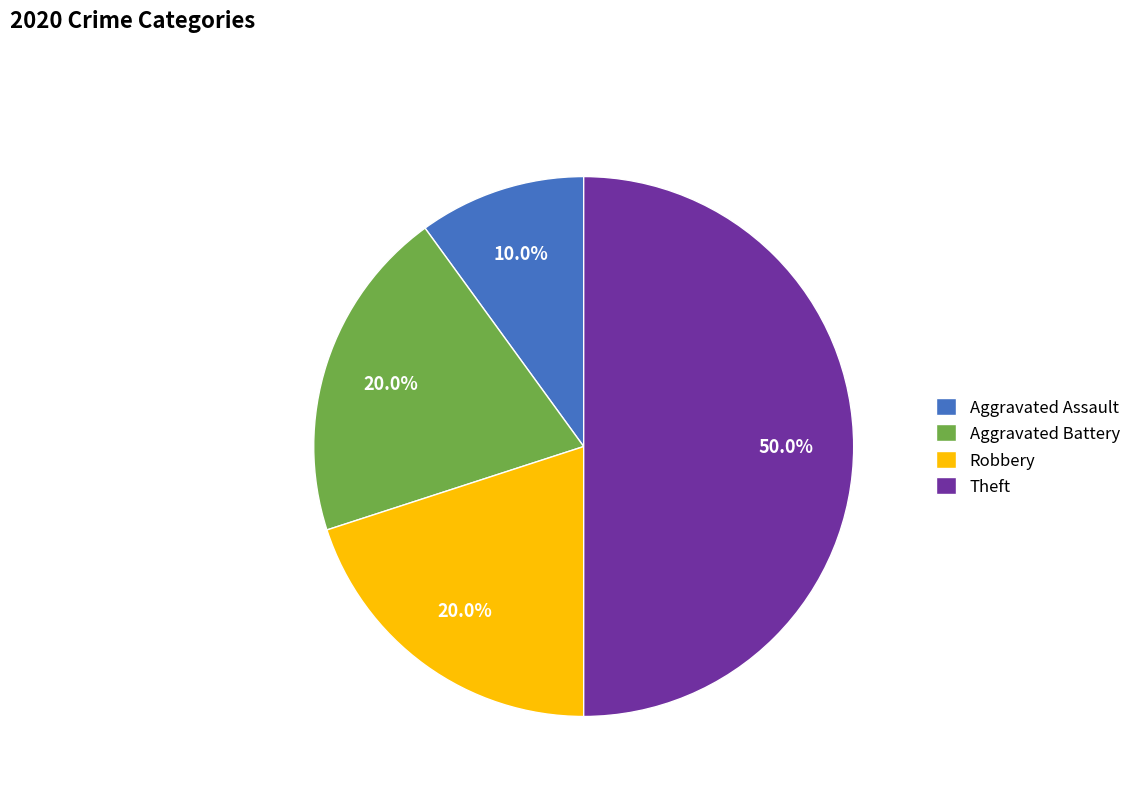

What is the ratio of the value at Aggravated Battery to the value at Aggravated Assault?

2.0